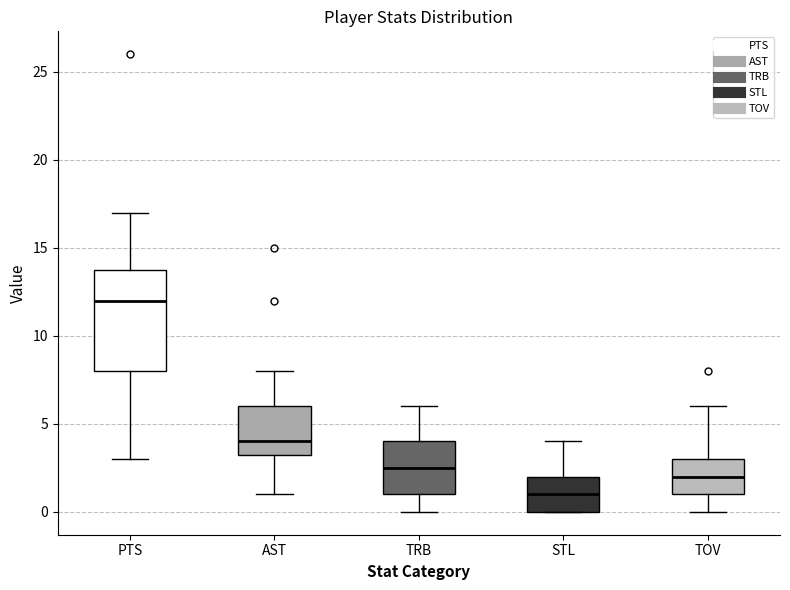

Where does the lower whisker of the box for TOV end on the y-axis? The values are not printed on the chart, so give them approximately, as read against the axis.

0.0